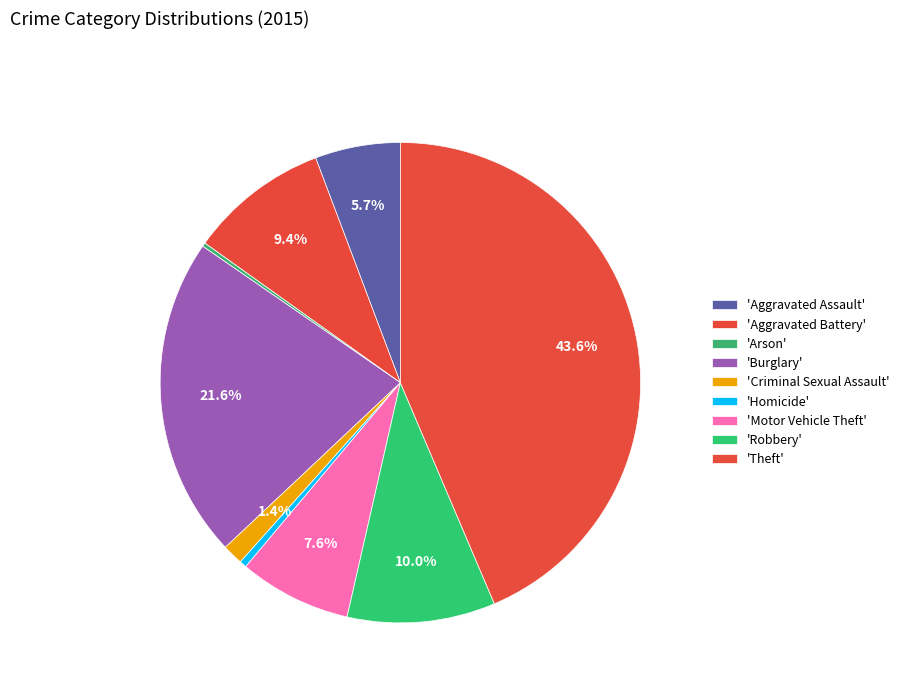

Which slice is the smallest?

Arson